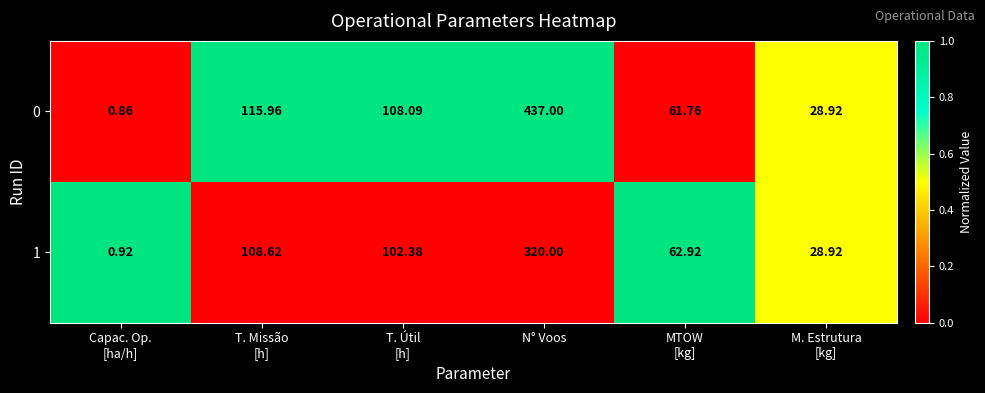

Which series has the widest spread of values?

0